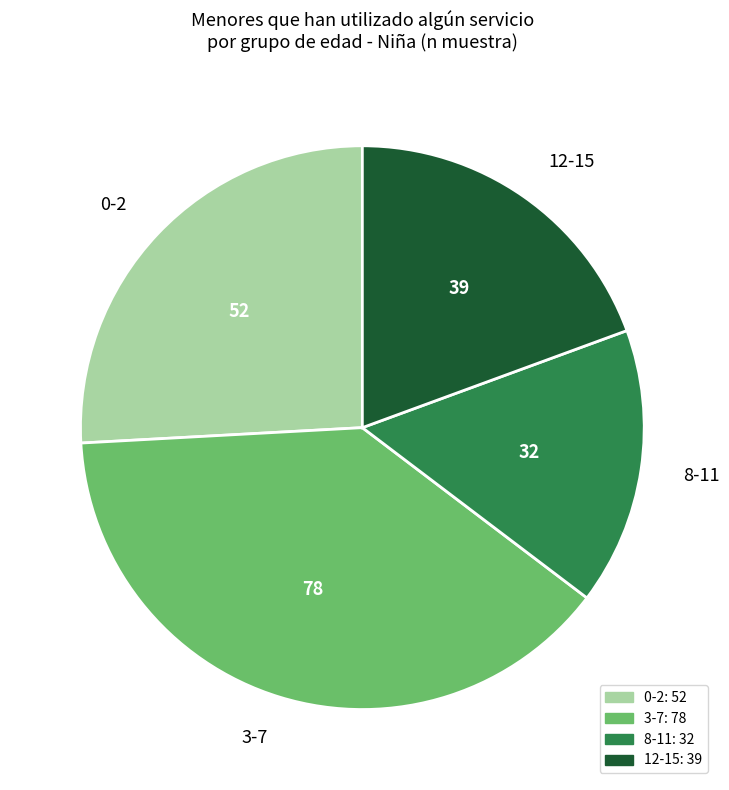

How many slices are in this pie chart?

4